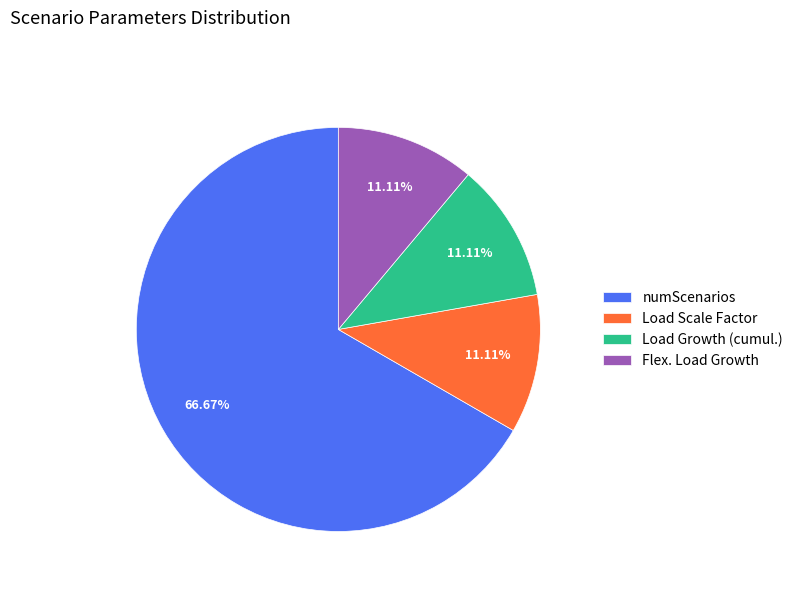

How many slices are in this pie chart?

4